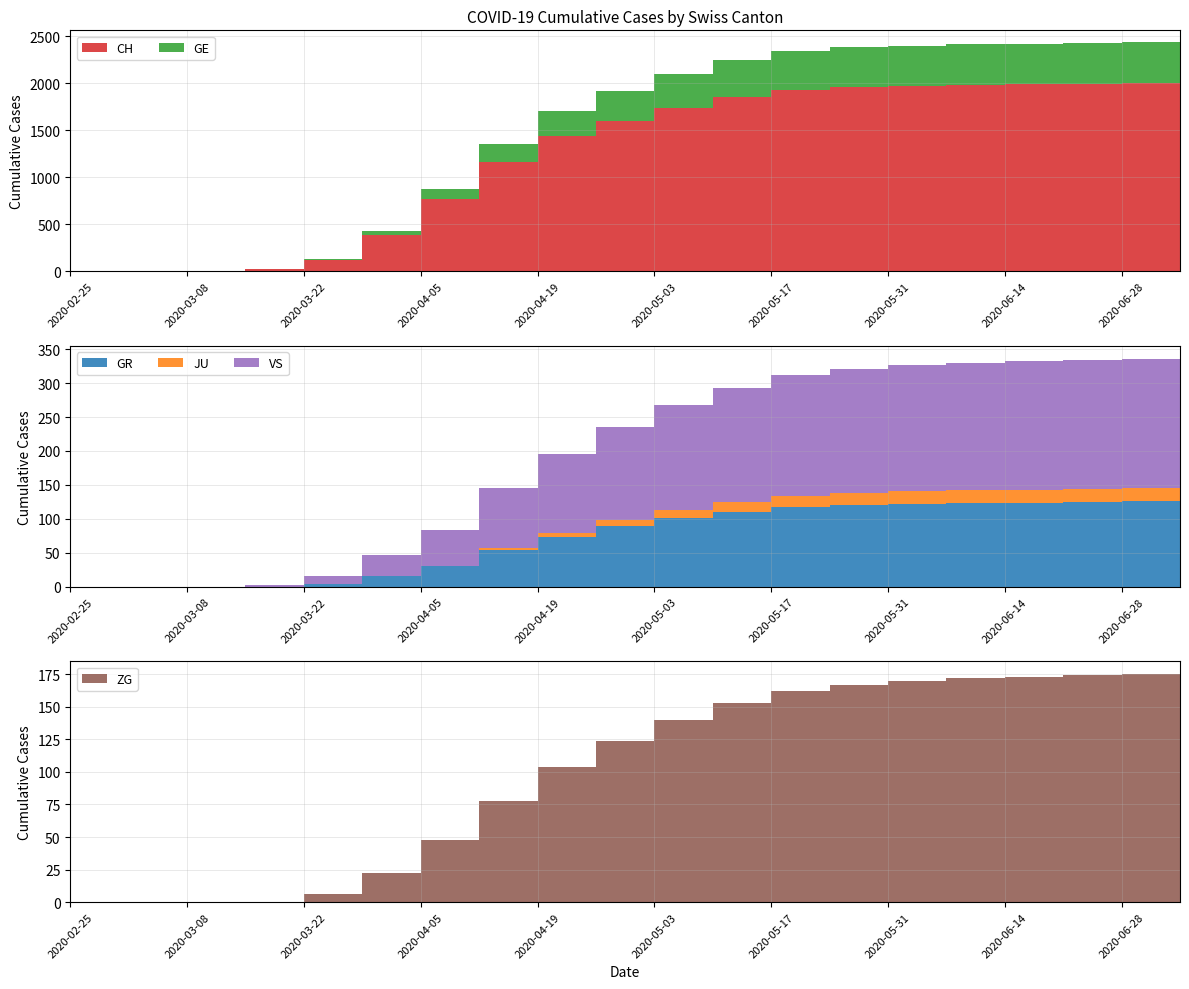

Reading left to right, list all the values displayed in this chart.

CH: 0	0	2	22	118	384	767	1163	1438	1595	1737	1852	1932	1959	1974	1984	1990	1995	1999	2003
GE: 0	0	0	4	10	48	106	191	266	319	360	393	415	425	429	432	434	436	438	440
GR: 0	0	0	0	4	15	30	54	73	89	101	110	117	120	122	123	124	125	126	127
JU: 0	0	0	0	0	0	0	3	6	9	12	15	17	18	19	19	19	19	19	19
VS: 0	0	0	2	11	31	53	89	117	138	155	168	178	183	186	188	189	190	191	192
ZG: 0	0	0	0	6	22	48	78	104	124	140	153	162	167	170	172	173	174	175	176